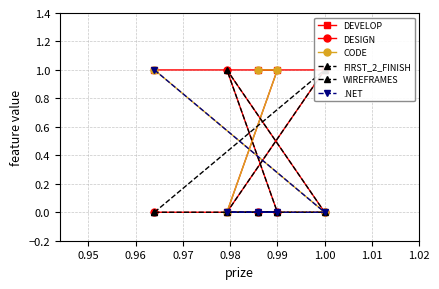

True or false: .NET and WIREFRAMES cross at least once.

False